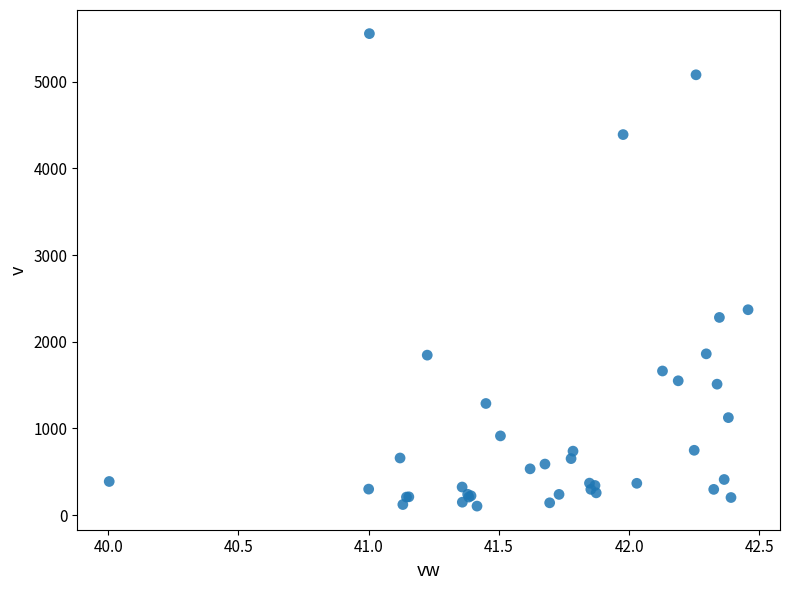

What Y value in the scatter plot is closest to 2830?

2370